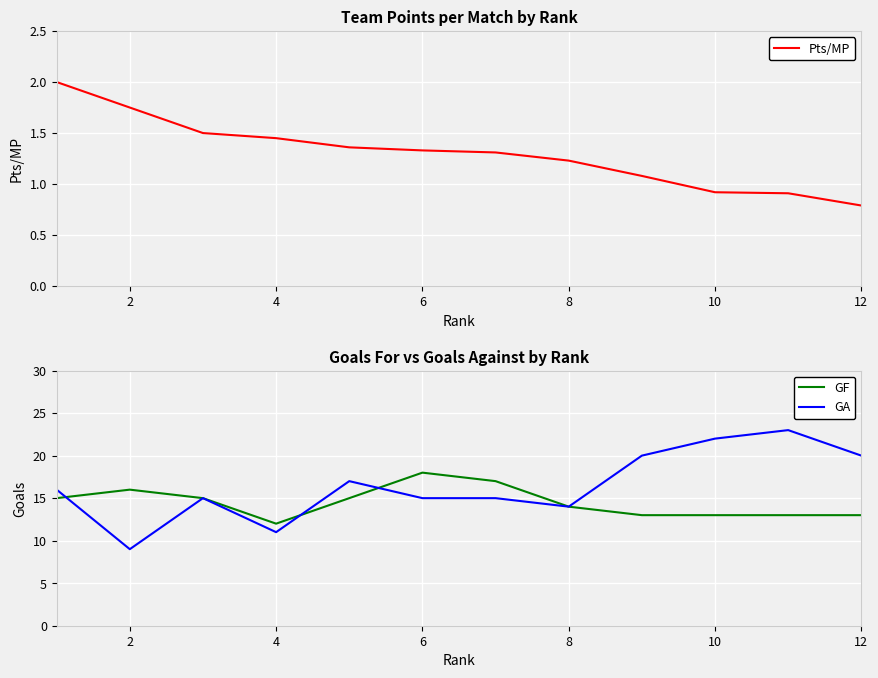

What is the difference between the second highest and second lowest values in the Pts/MP series?

0.8